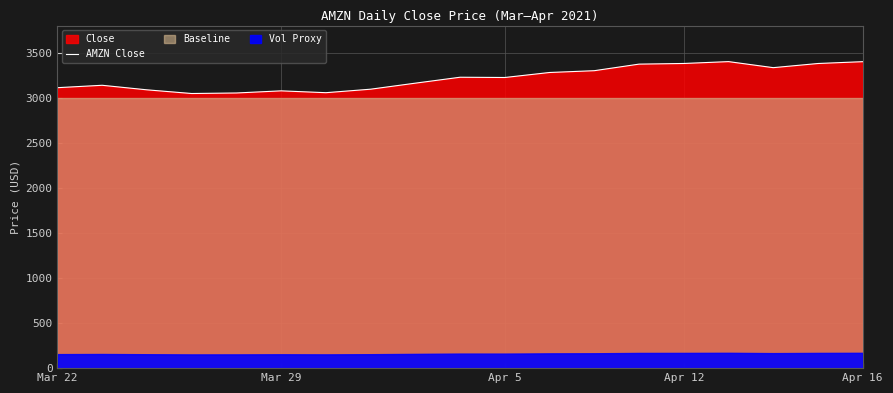

What is the difference between the maximum and minimum values?

353.7